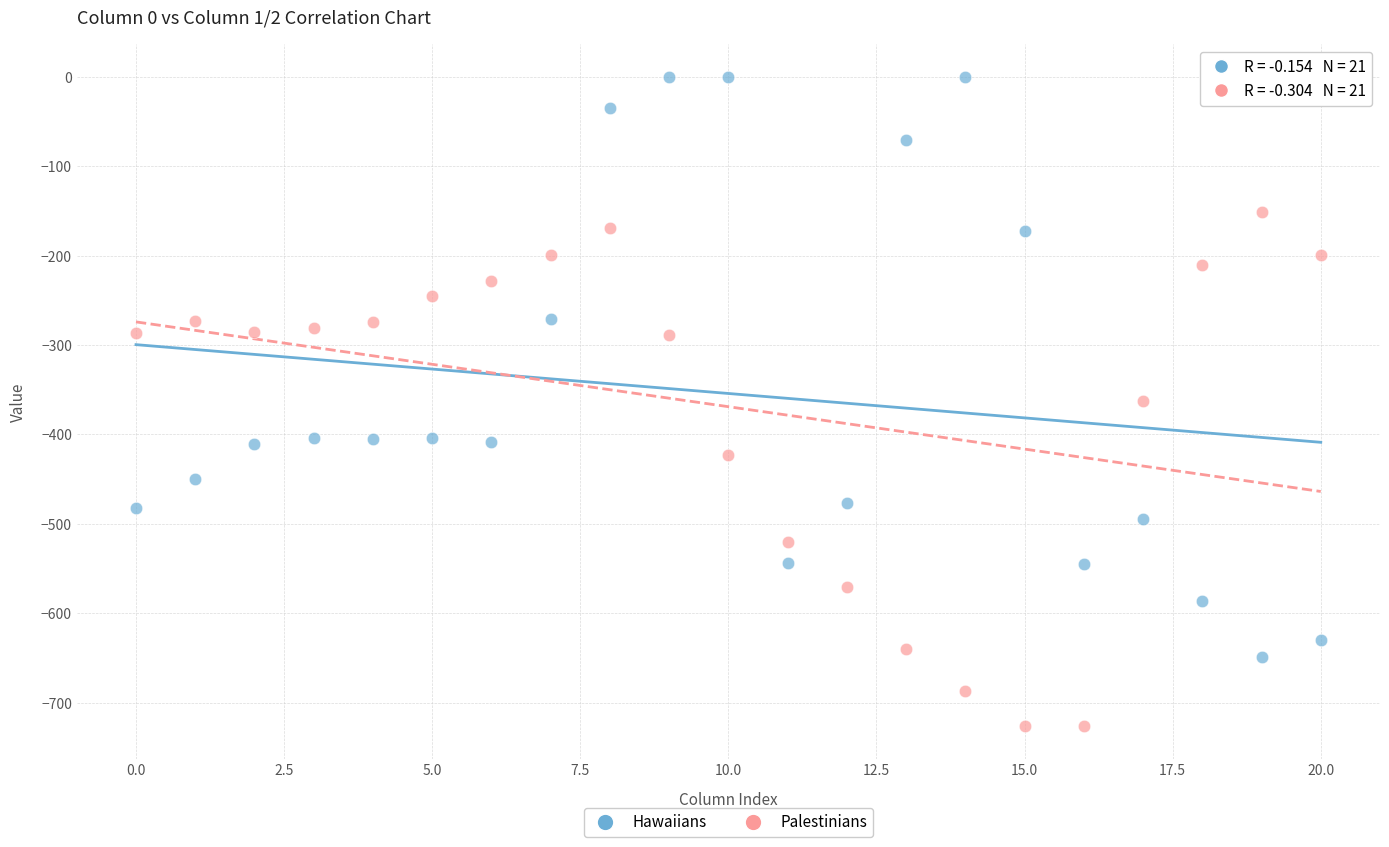

Which series reaches the maximum Y coordinate?

Hawaiians